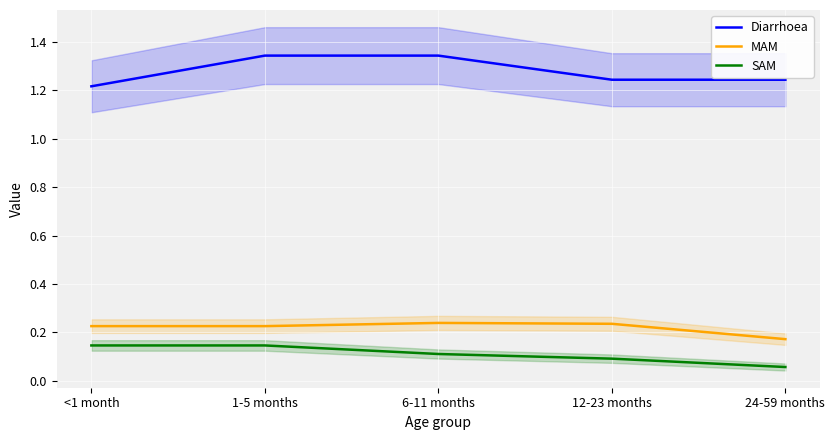

What is the average value of the SAM series?

0.1